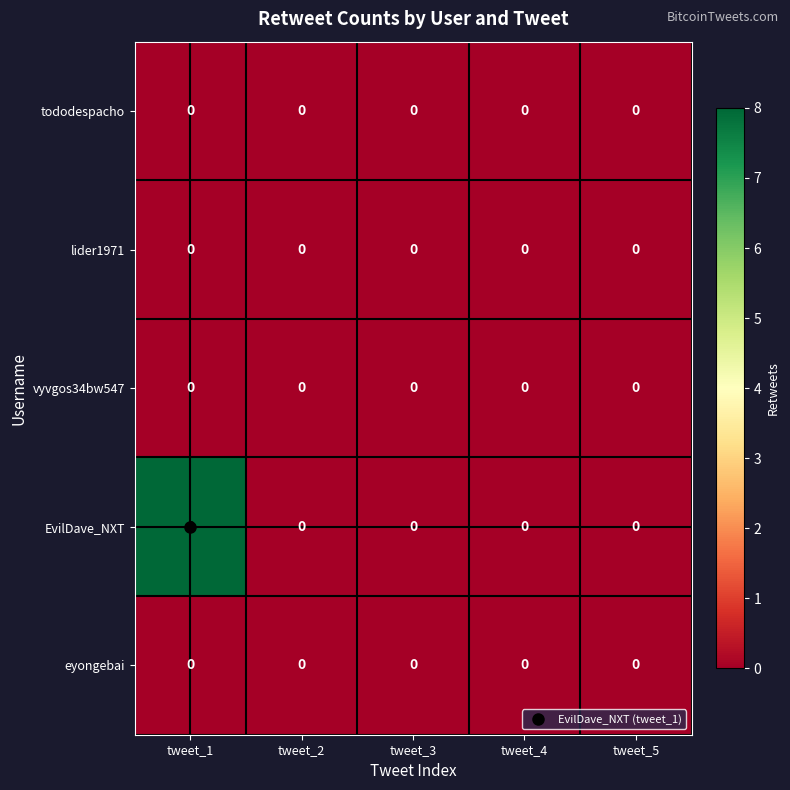

At which category is the sum across all series the highest?

tweet_1